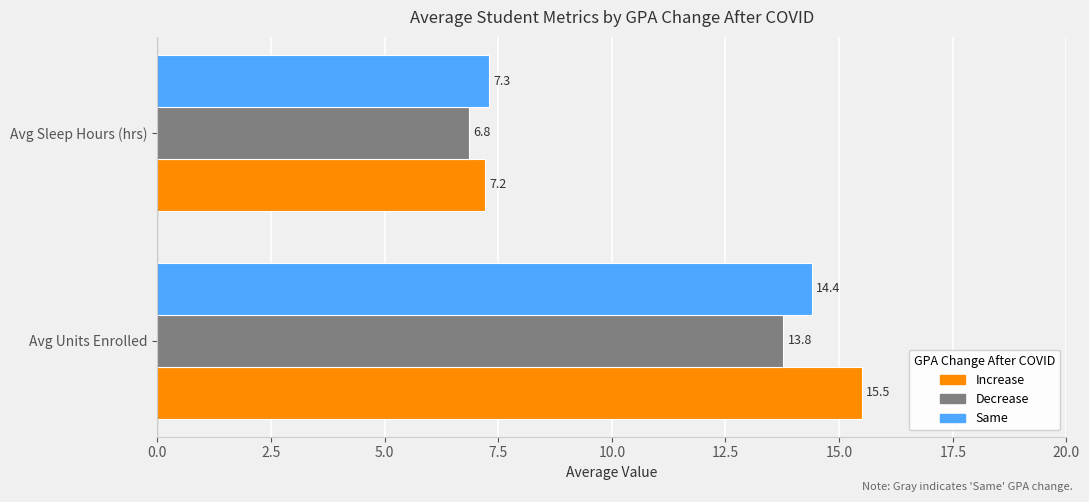

At which category is the sum across all series the highest?

Avg Units Enrolled